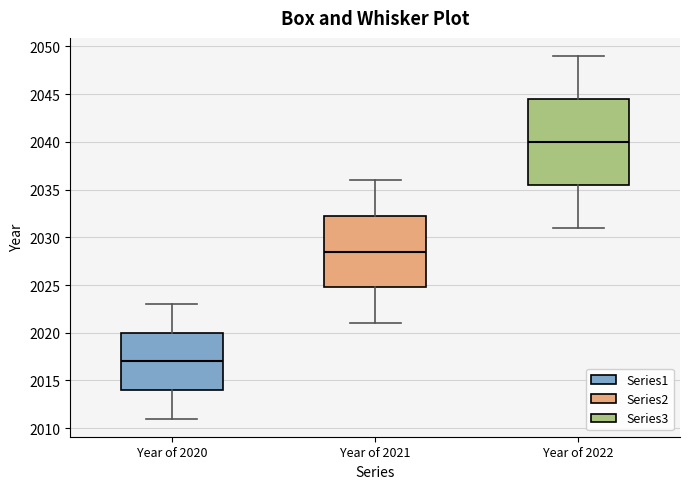

Reading left to right, read every box against the y-axis: the position of its median line, the range the box covers, and the ends of its whiskers. The values are not printed on the chart, so give them approximately, as read against the axis.

Year of 2020: median 2017.0, box 2014.0 to 2020.0, whiskers 2011.0 to 2023.0
Year of 2021: median 2028.5, box 2025.0 to 2032.5, whiskers 2021.0 to 2036.0
Year of 2022: median 2040.0, box 2035.5 to 2044.5, whiskers 2031.0 to 2049.0